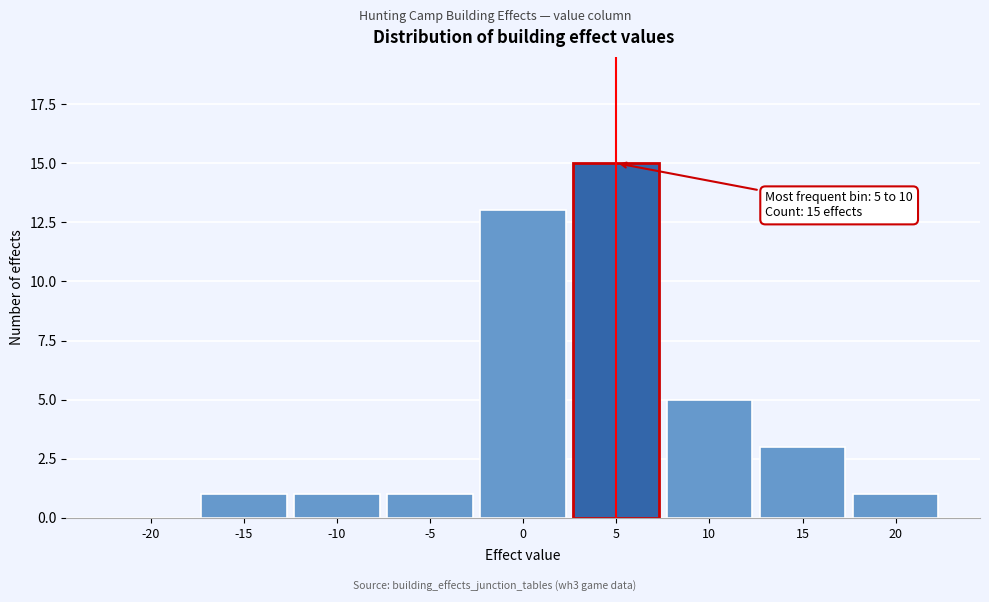

Reading left to right, list all the values displayed in this chart.

-20=0	-15=1	-10=1	-5=1	0=13	5=15	10=5	15=3	20=1